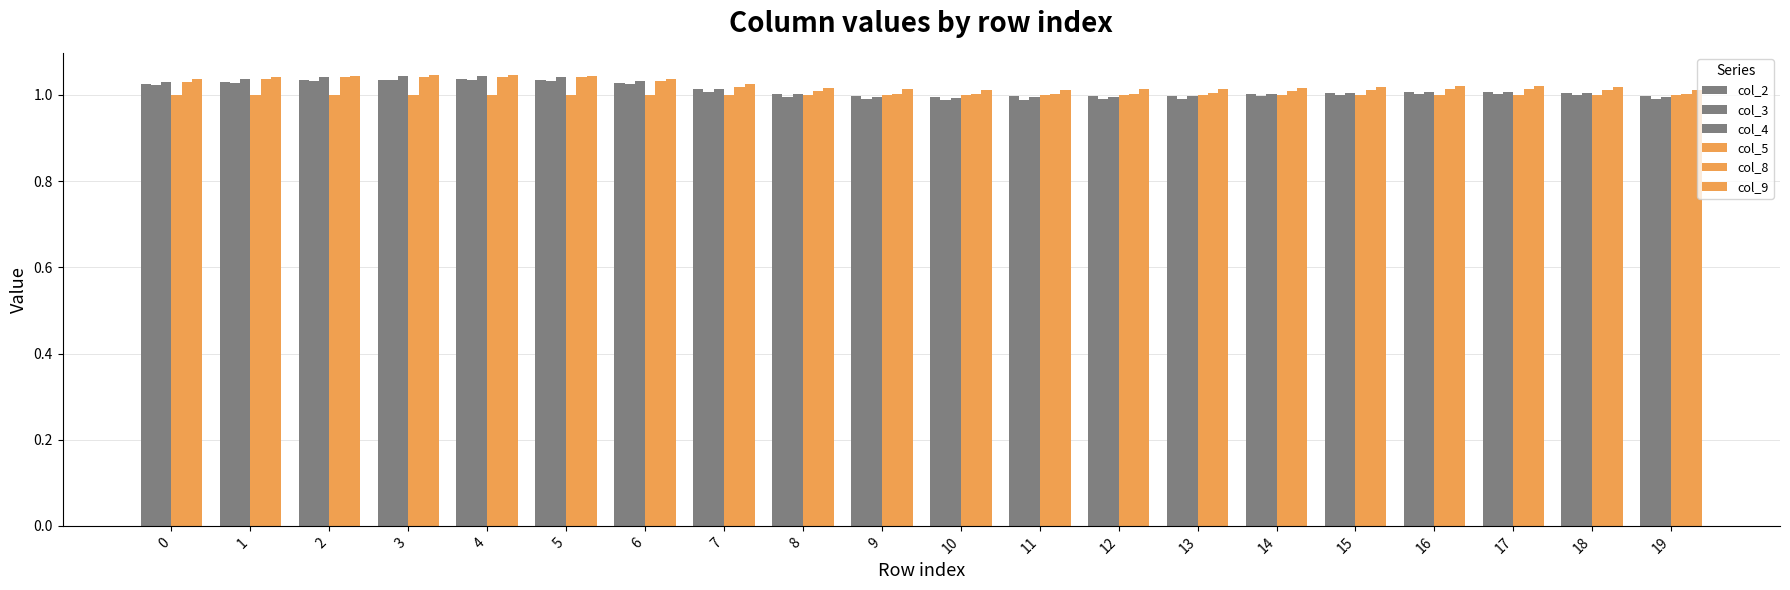

The value of col_4 at 1 is 0.7. True or false?

False